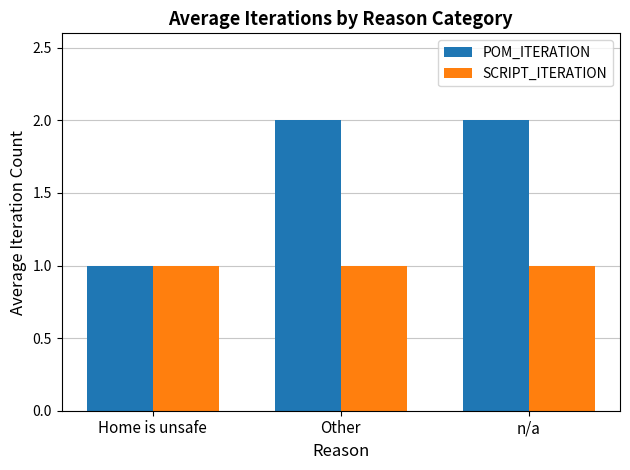

What is the average value of the POM_ITERATION series?

2